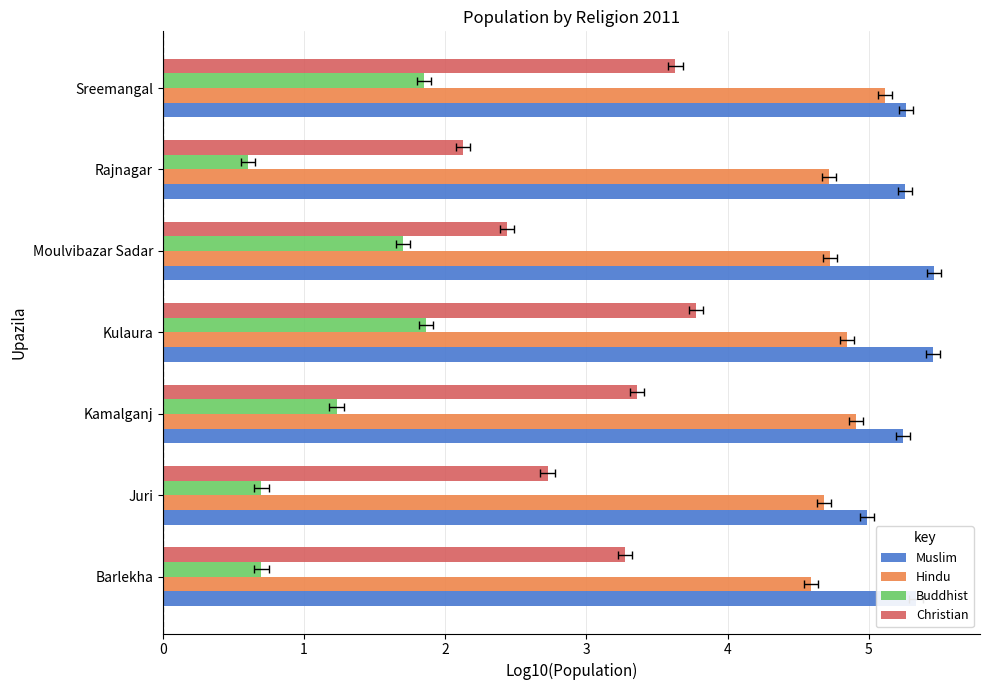

What is the lowest value of the Buddhist series?

0.6